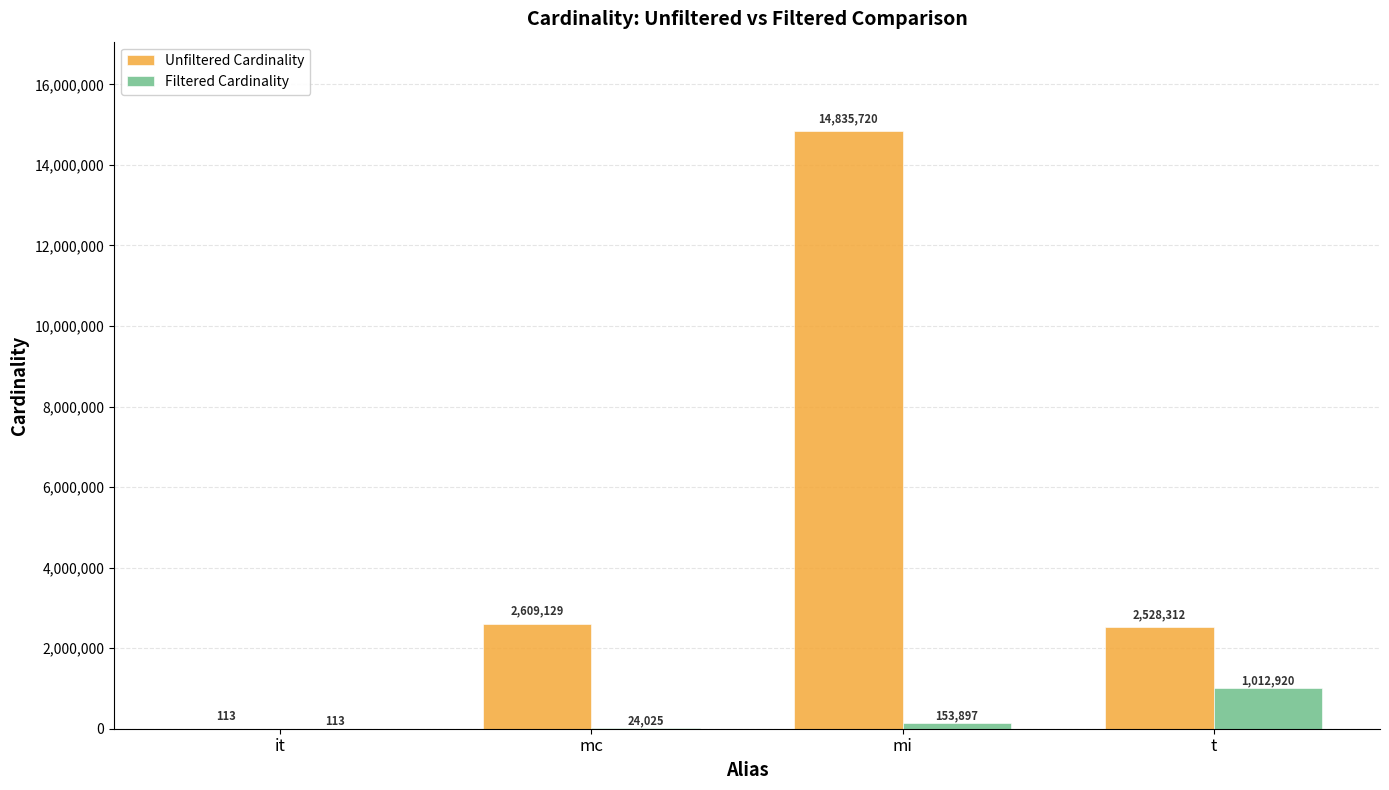

Where is Filtered Cardinality nearest to the value 506516?

mi